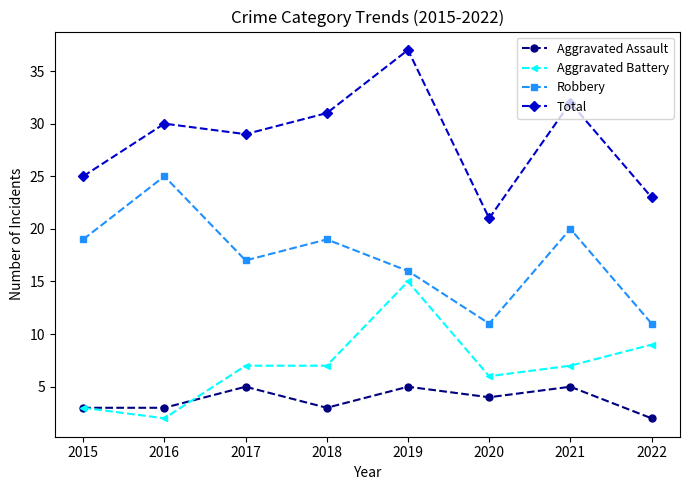

True or false: Total has a value of 31 at 2020.

False